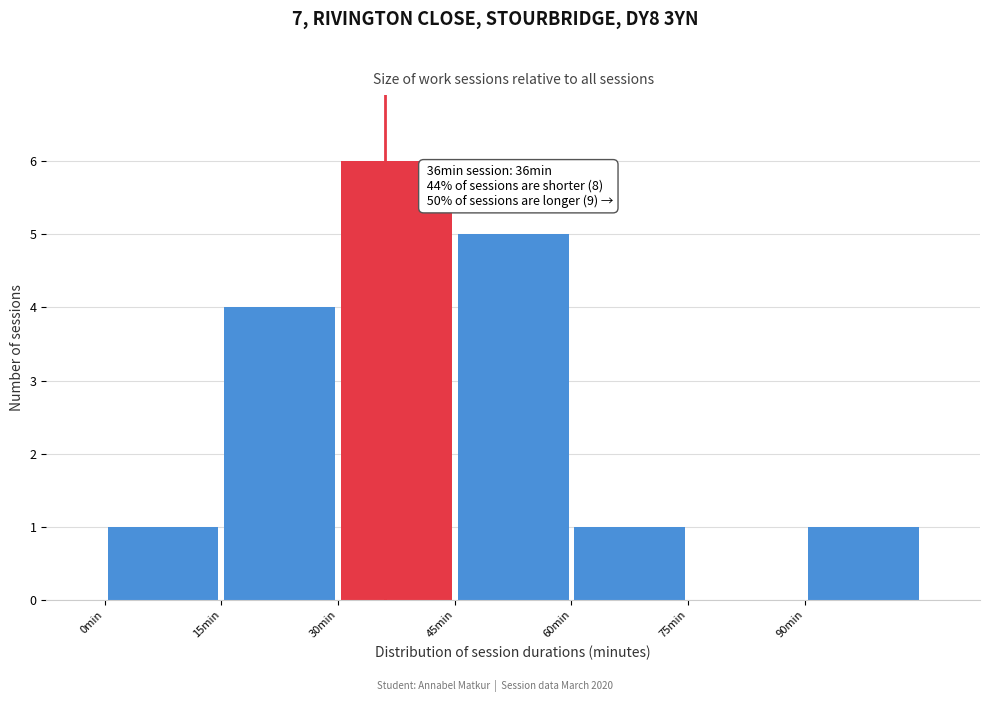

Over which range of the x-axis is the bar tallest?

30 to 45